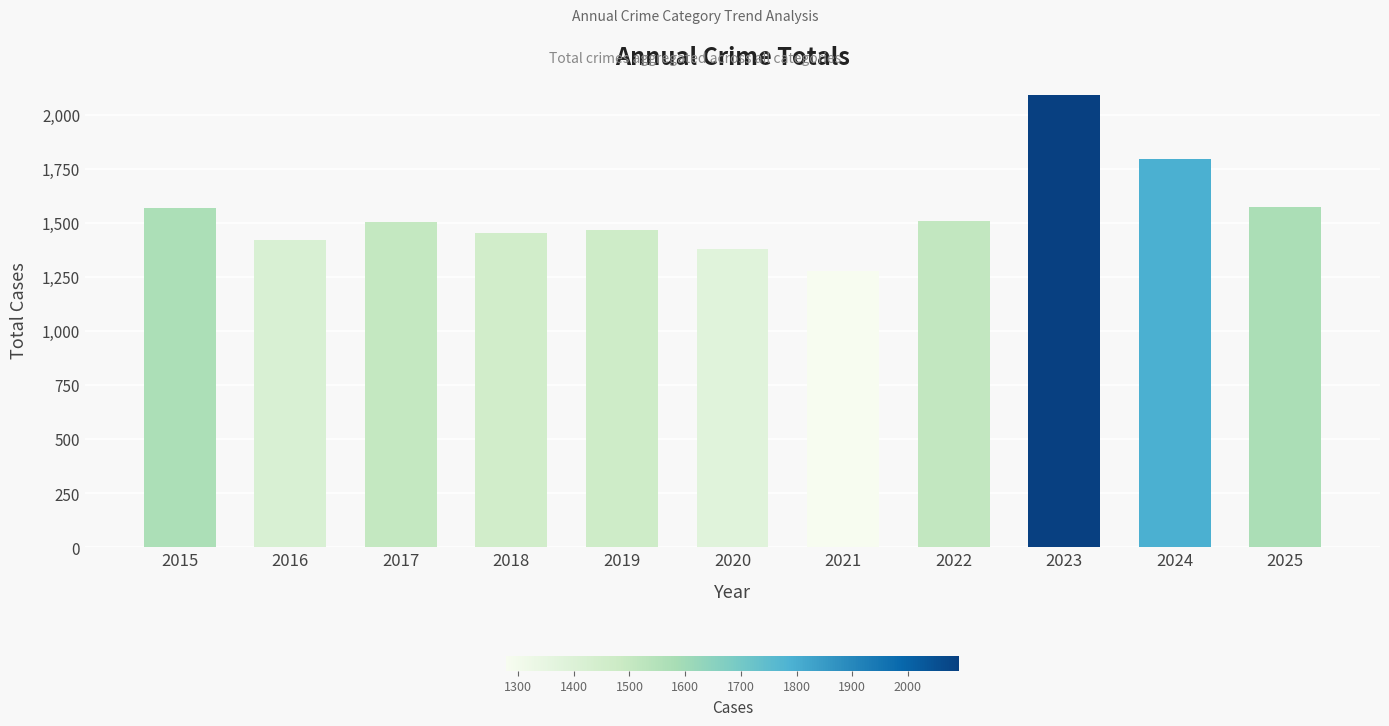

What is the difference between the maximum and minimum values?

814